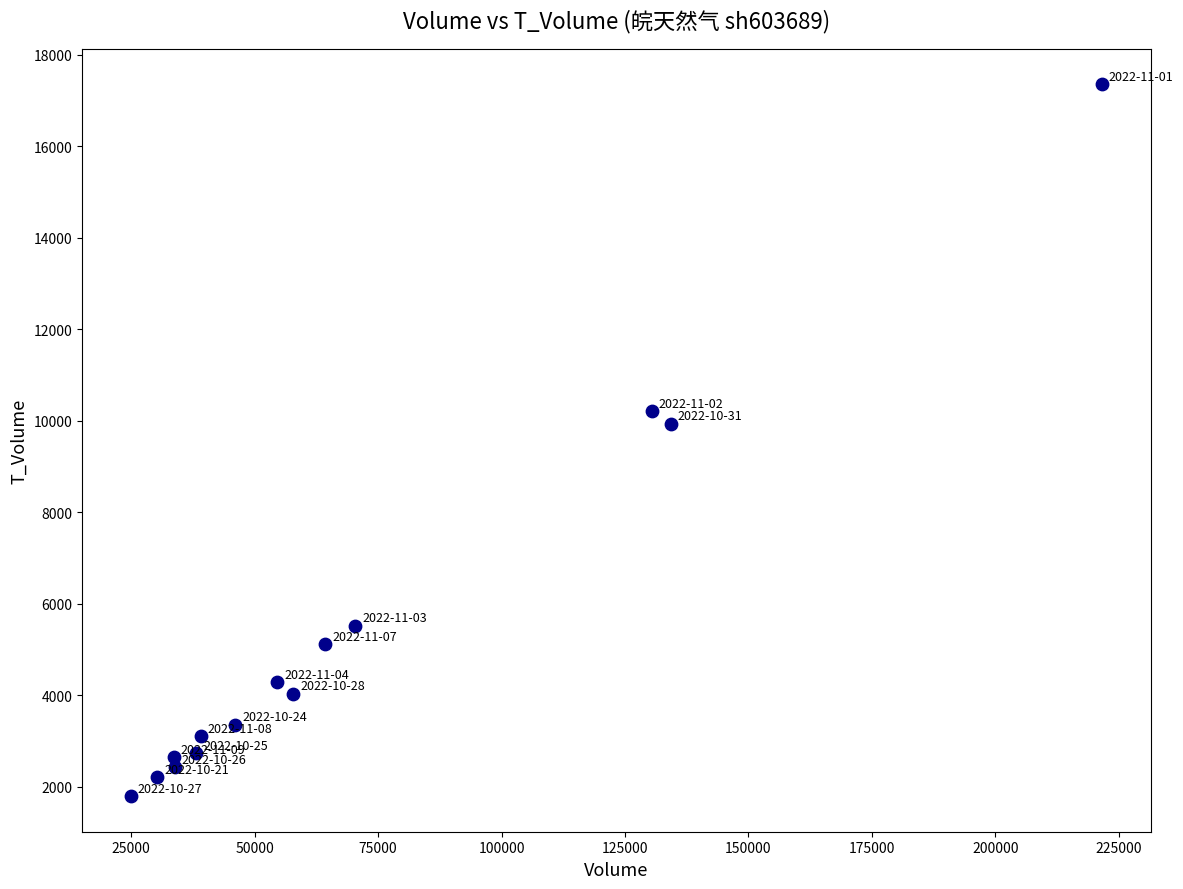

What is the range of Y values (max minus min)?

15562